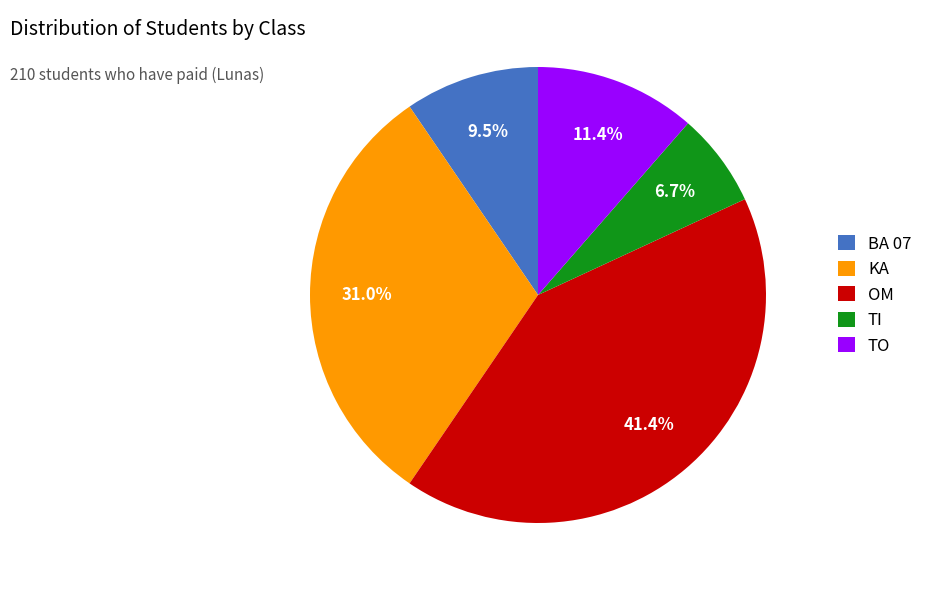

Which category has the biggest portion of the pie?

OM